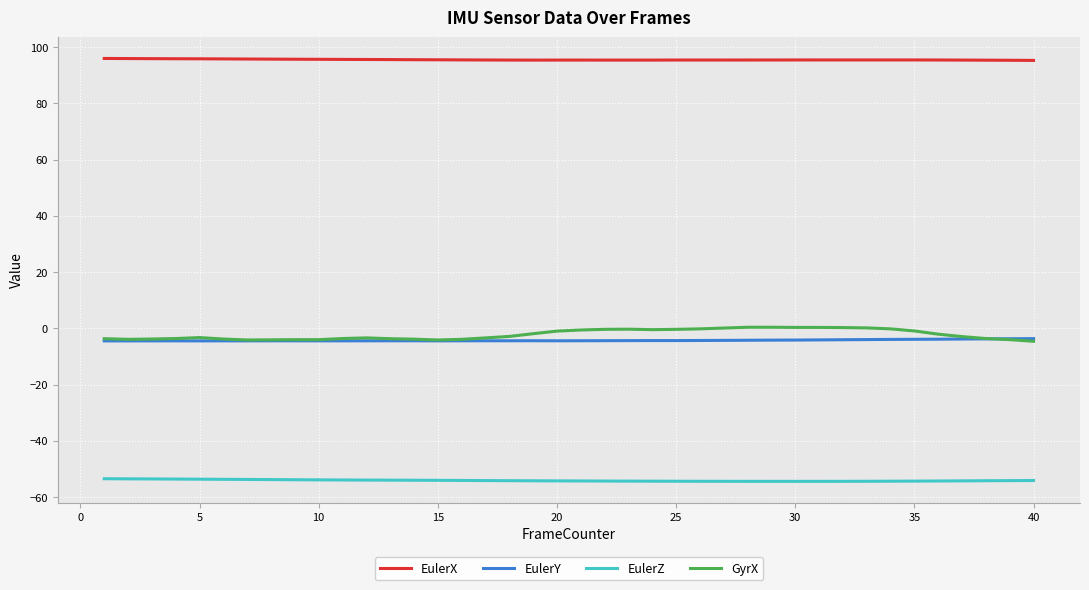

What is the smallest value displayed?

-54.4